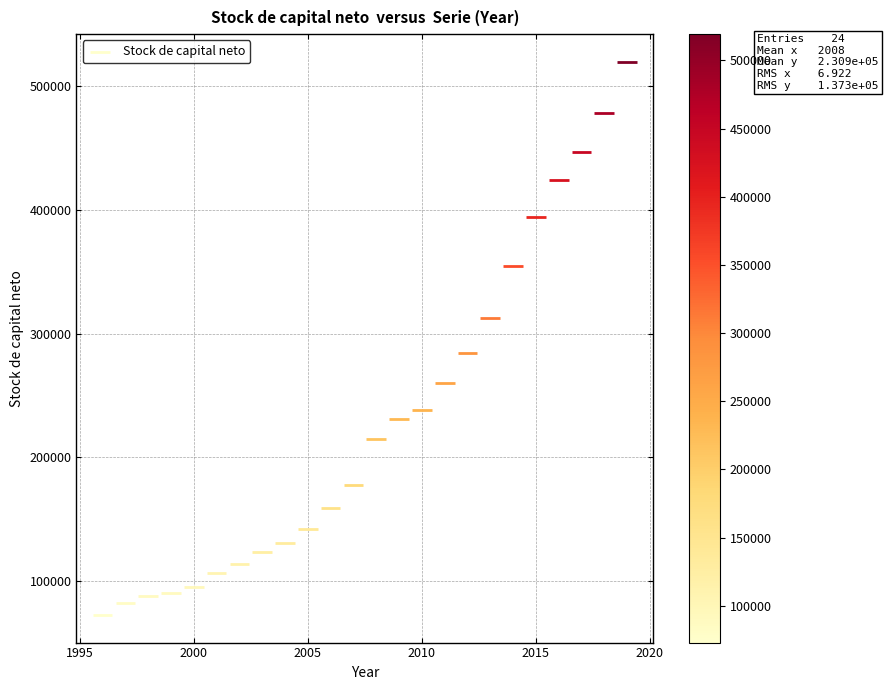

What Y value in the scatter plot is closest to 296113?

284579